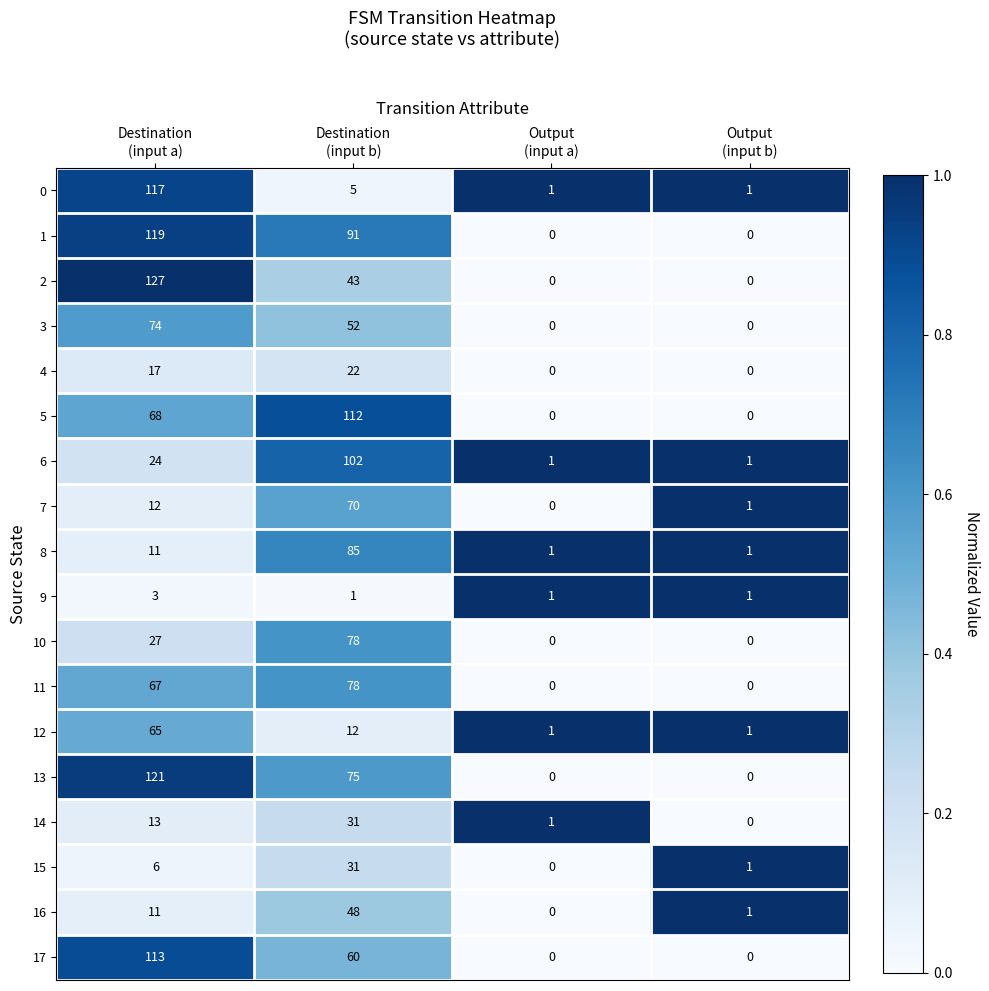

At which category is the sum across all series the highest?

Destination
(input b)